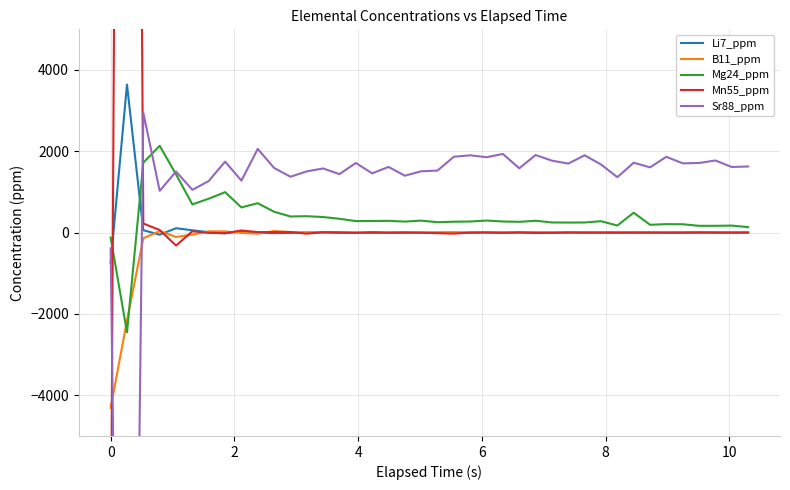

Count the number of data series in this chart.

5